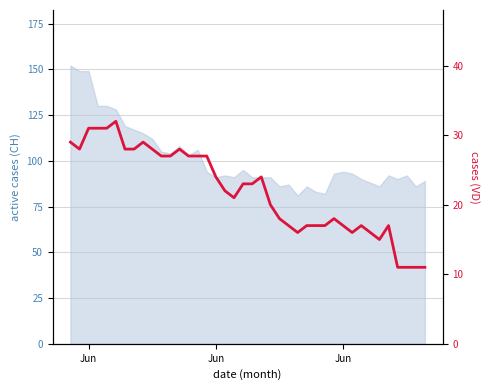

What is the maximum value shown in the chart?

32